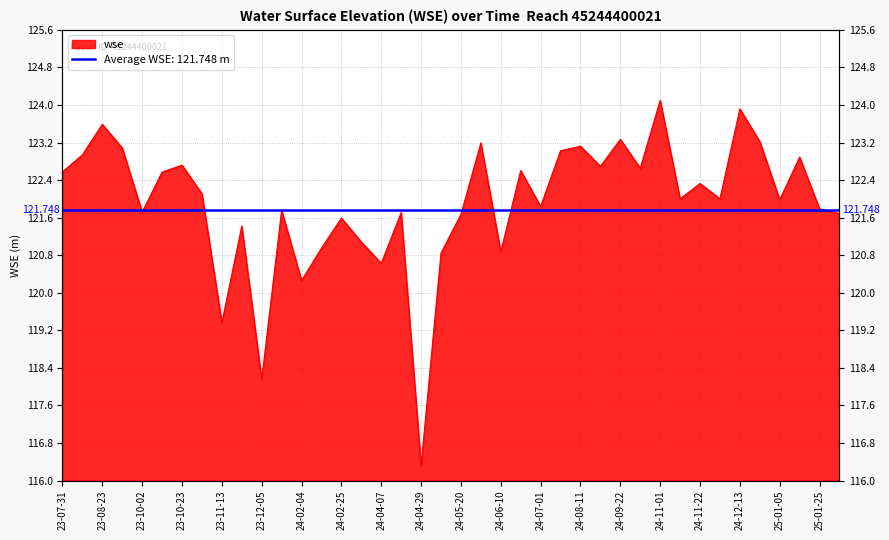

Between 2023-08-02 and 2024-09-22, which is larger?

2024-09-22